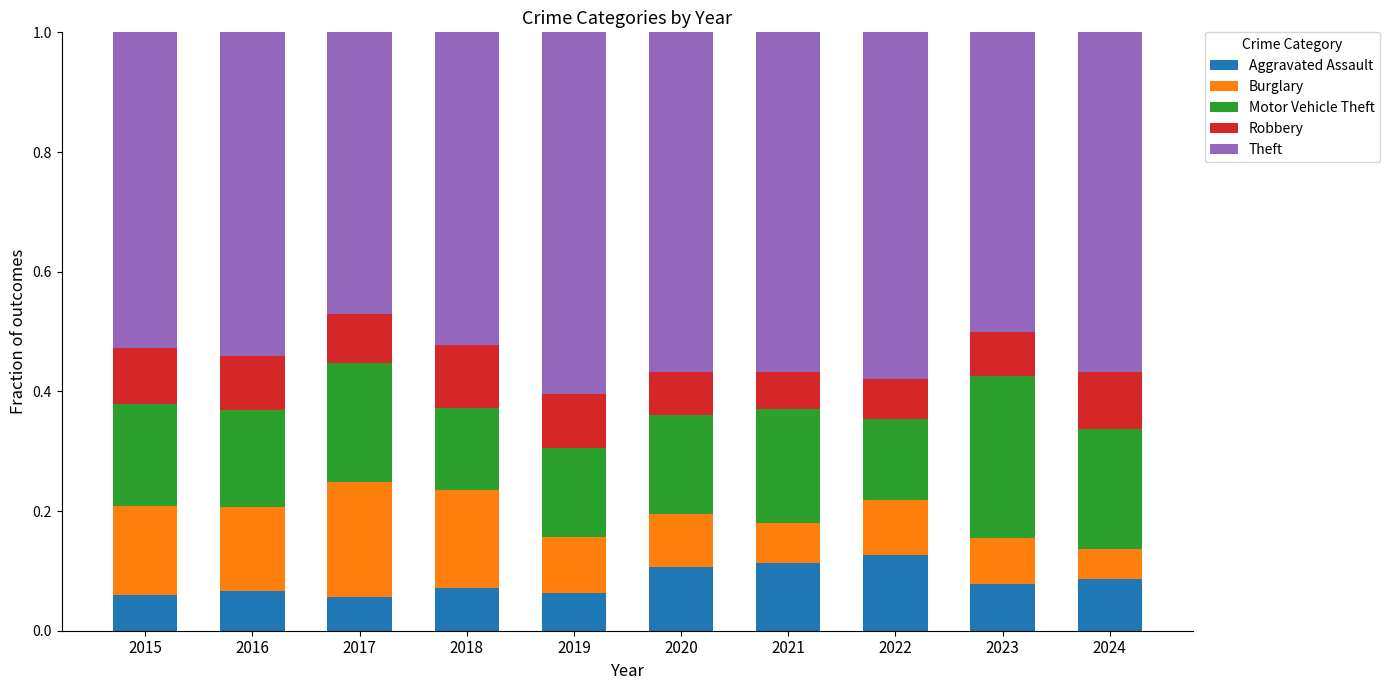

How many Aggravated Assault values are between 0 and 1?

10